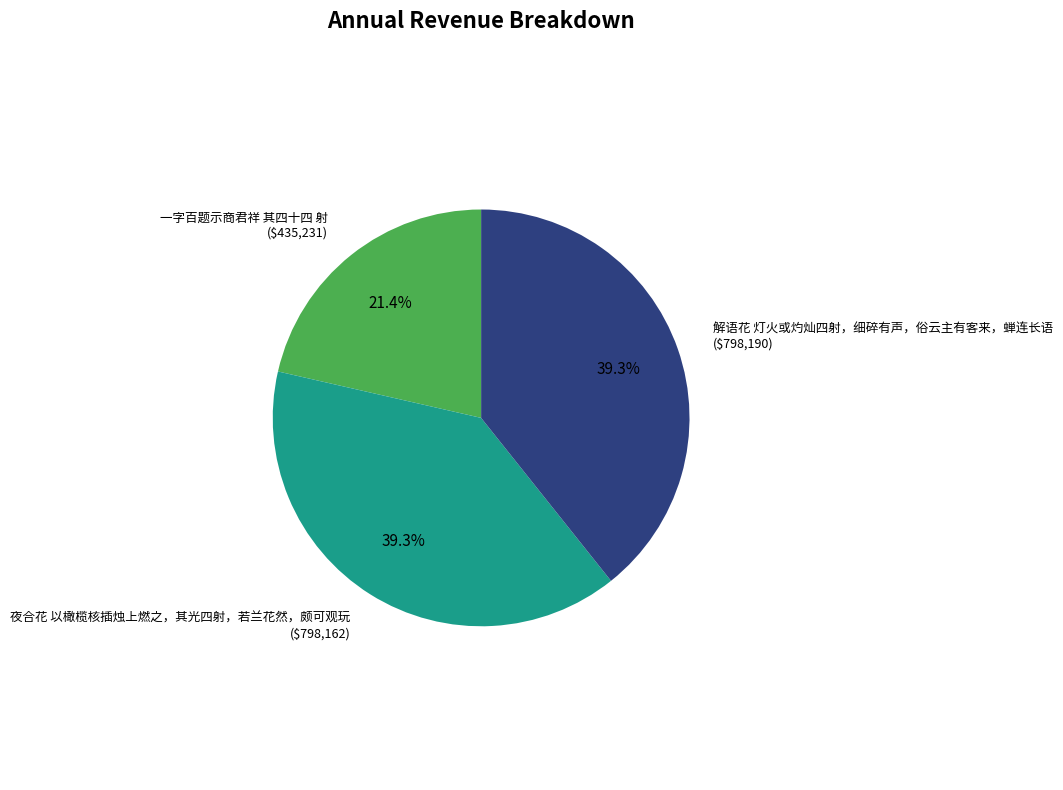

Approximately how many times larger is the value at 一字百题示商君祥 其四十四 射 compared to 解语花 灯火或灼灿四射，细碎有声，俗云主有客来，蝉连长语?

0.5